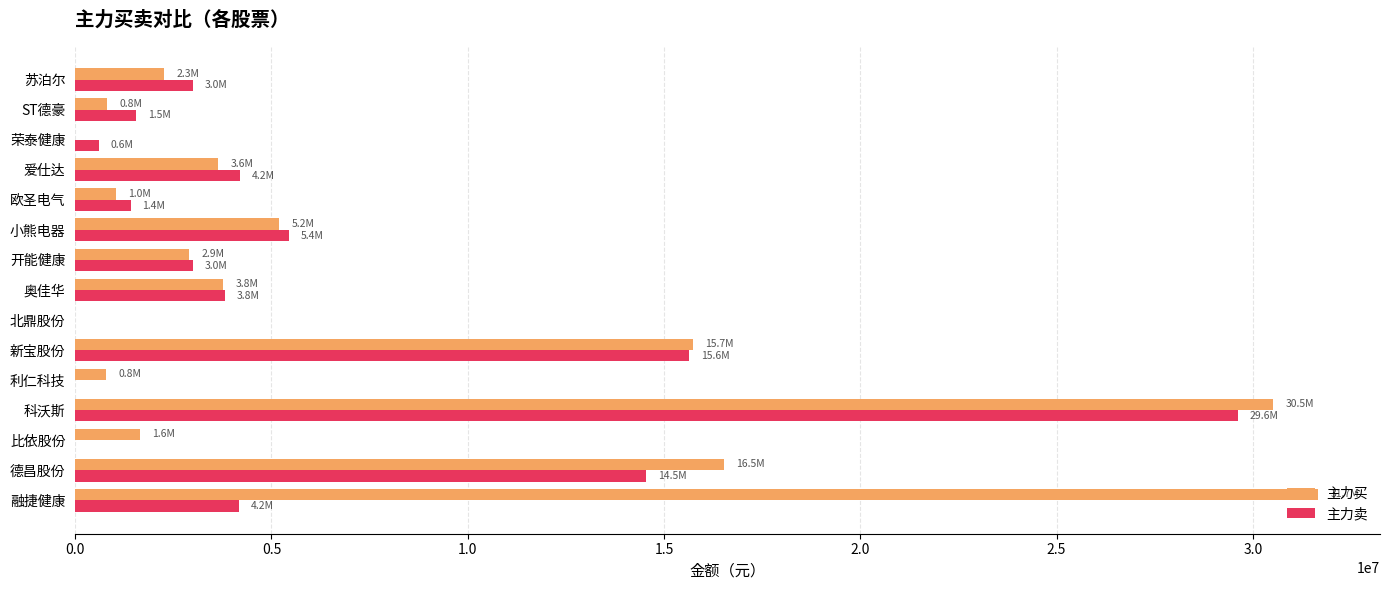

What is the maximum value for 主力卖?

29621325